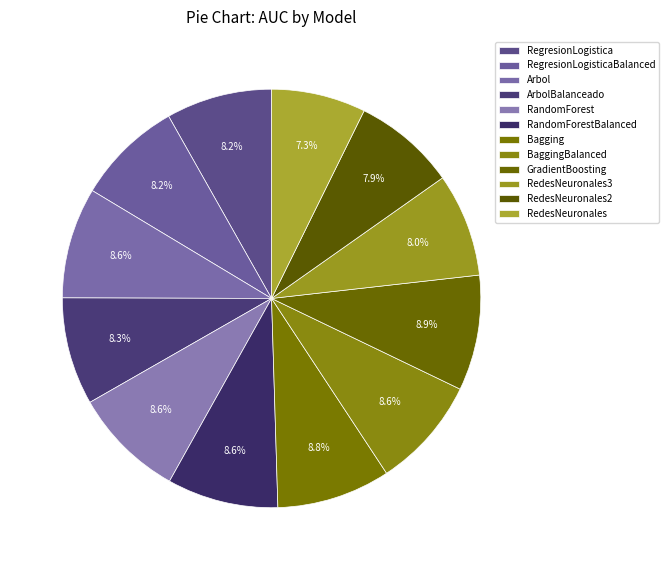

Is there a majority slice in this chart?

No